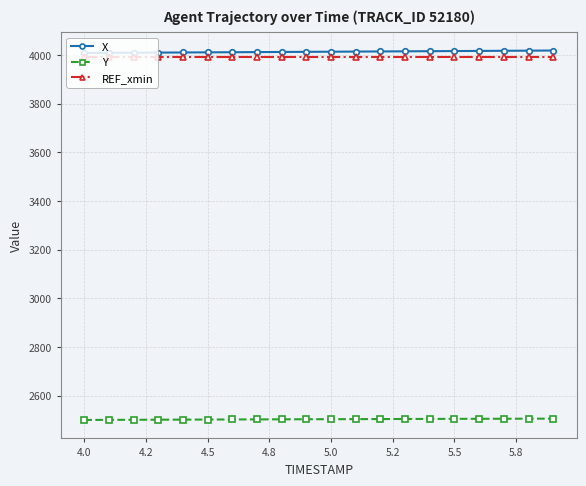

What are all the series names shown in the legend?

X, Y, REF_xmin